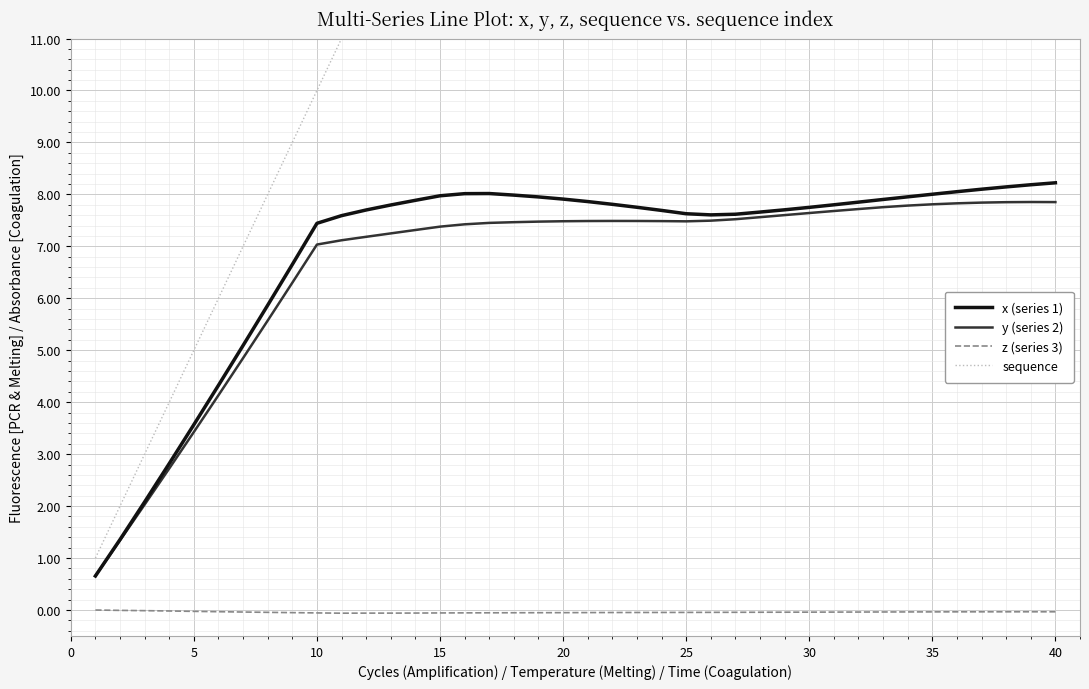

True or false: x (series 1) has more than 2 points higher than both neighbors.

False